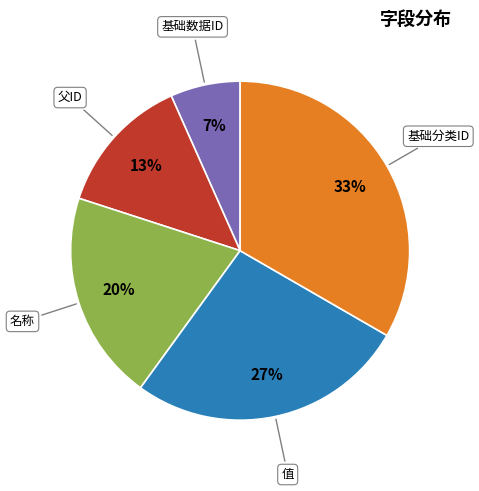

To the nearest percent, what portion does 父ID represent?

13%